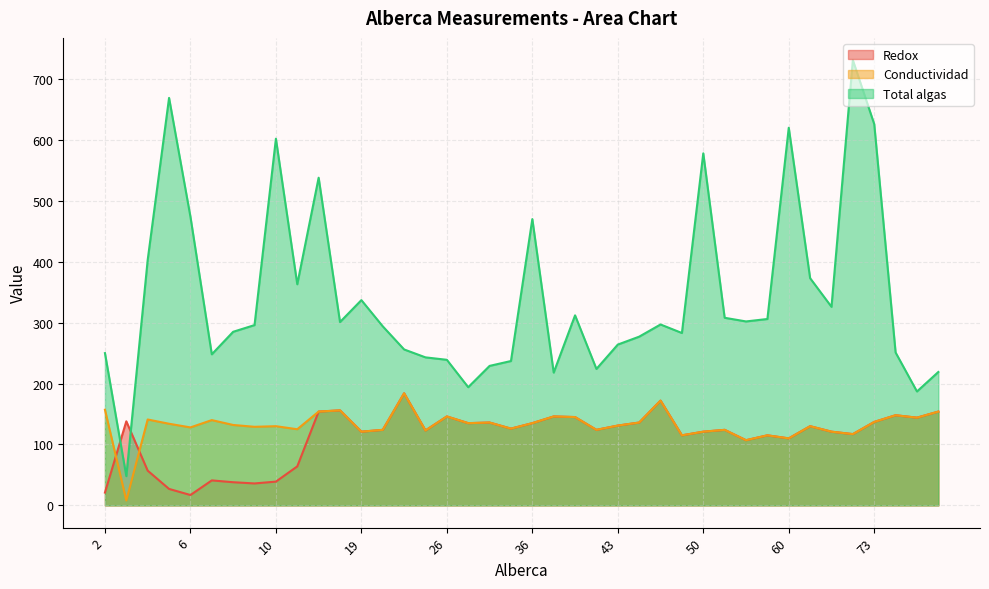

Is the value of Total algas at 36 greater than the value of Redox at 16?

Yes